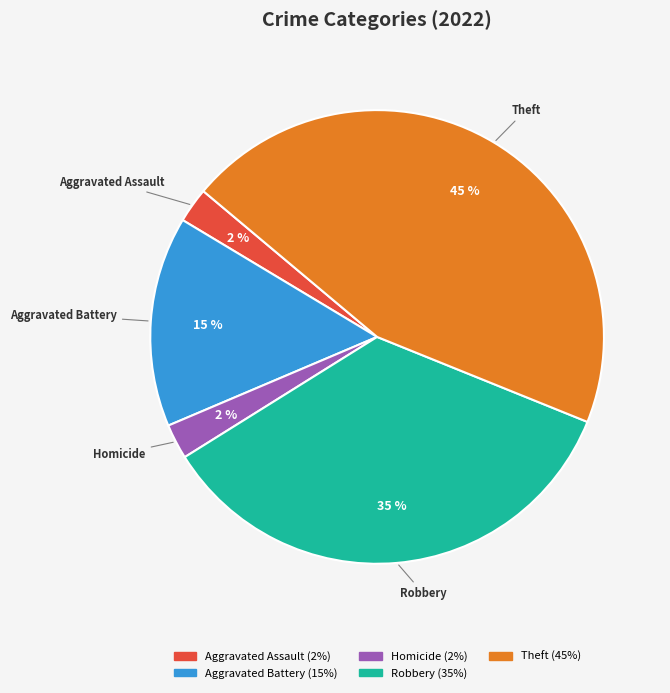

Is there a majority slice in this chart?

No